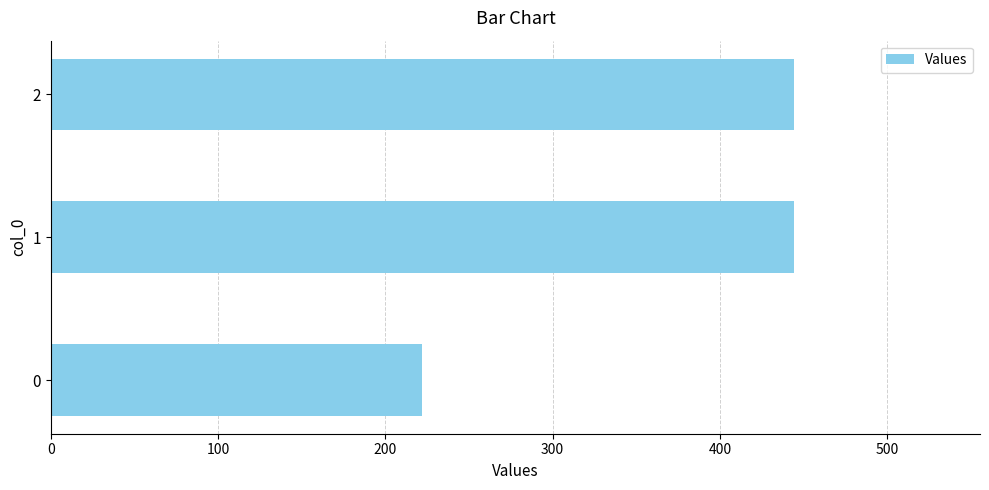

What is the sum of the values at 2 and 0?

666.7